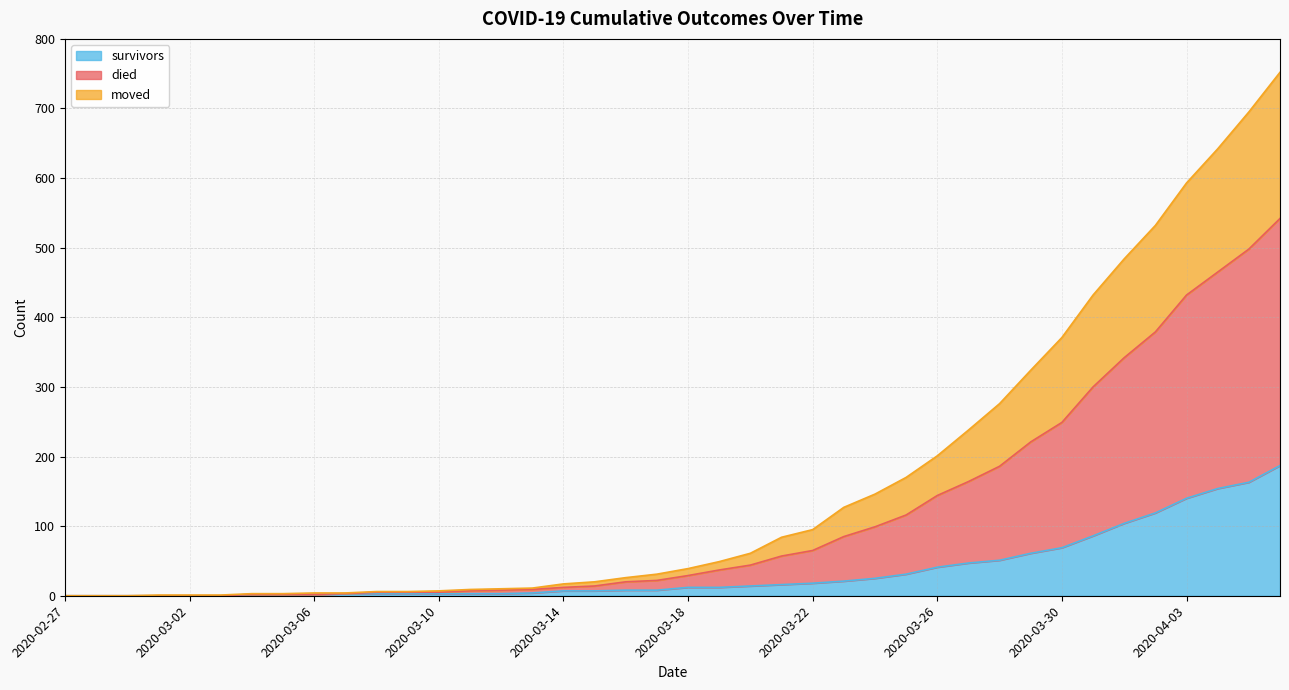

True or false: moved and died cross at least once.

False